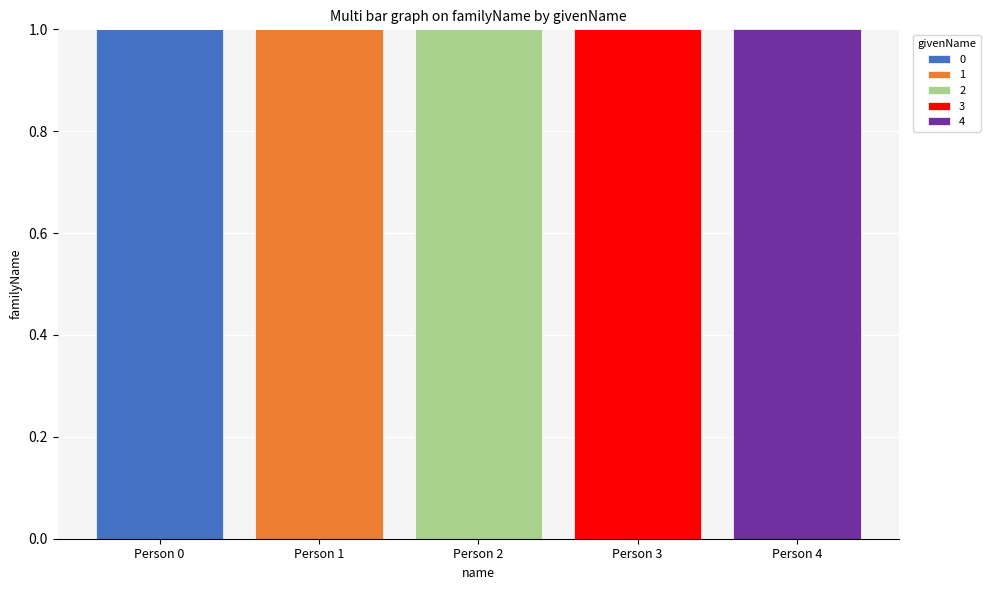

Which category has the highest value in the 0 series?

Person 0